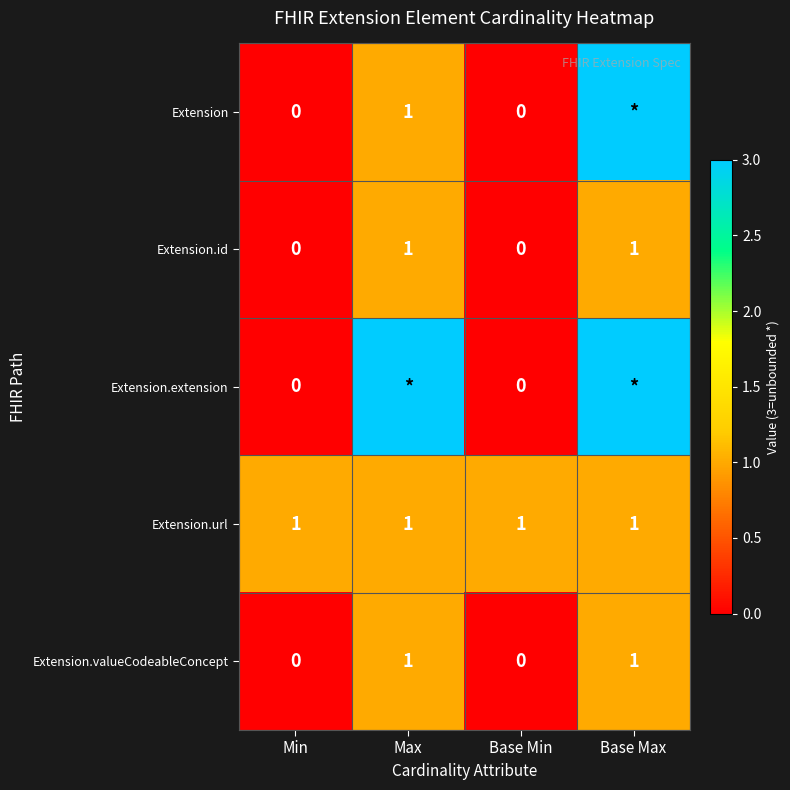

Is it true that Extension.id equals 0 at Base Min?

True